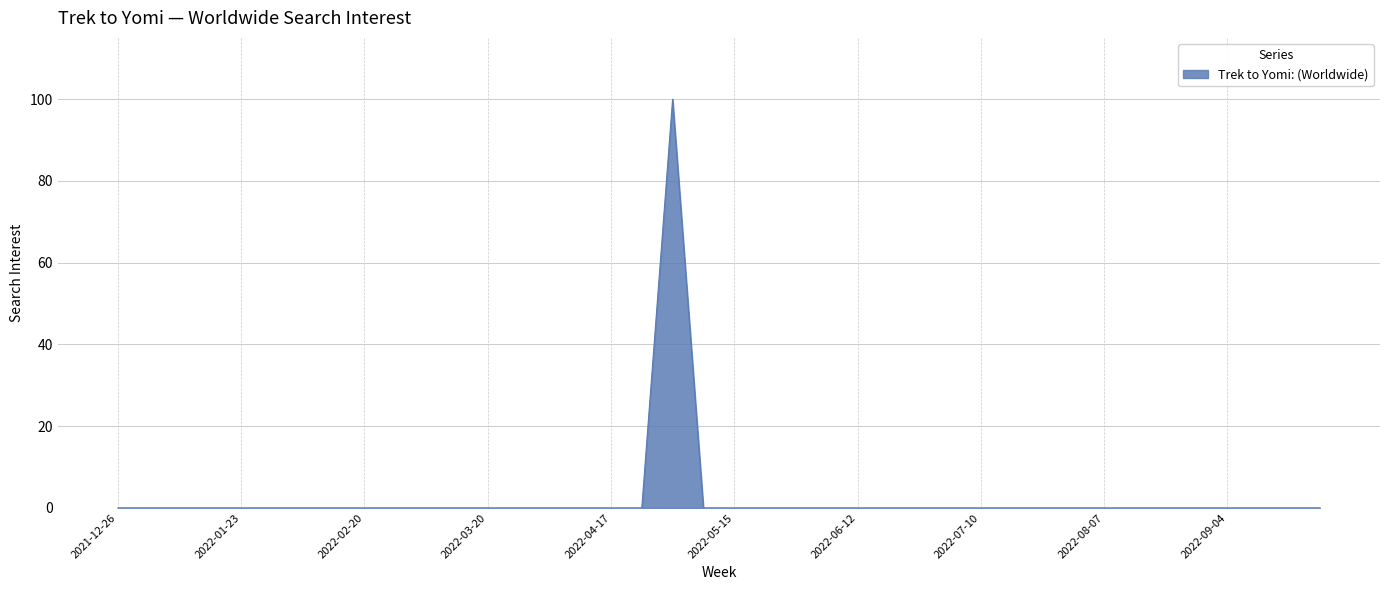

What is the difference between the maximum and minimum values?

100